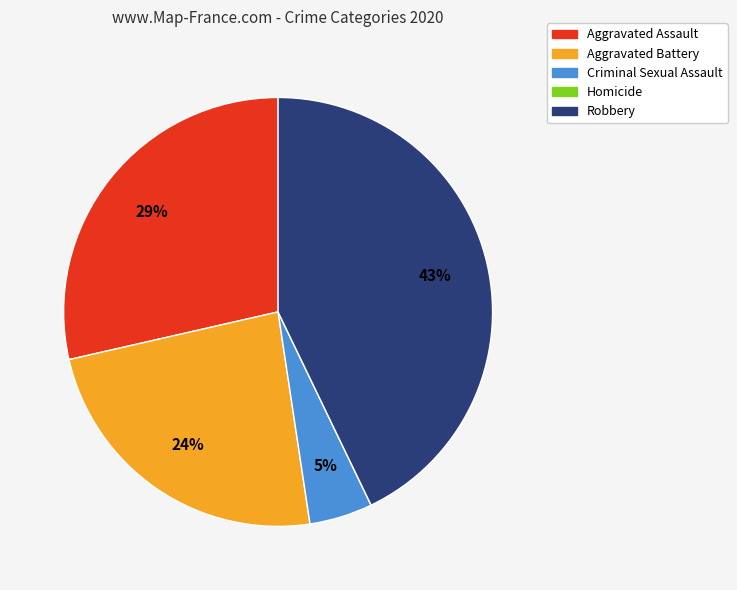

Do Aggravated Assault and Aggravated Battery together represent more than half of the pie?

Yes